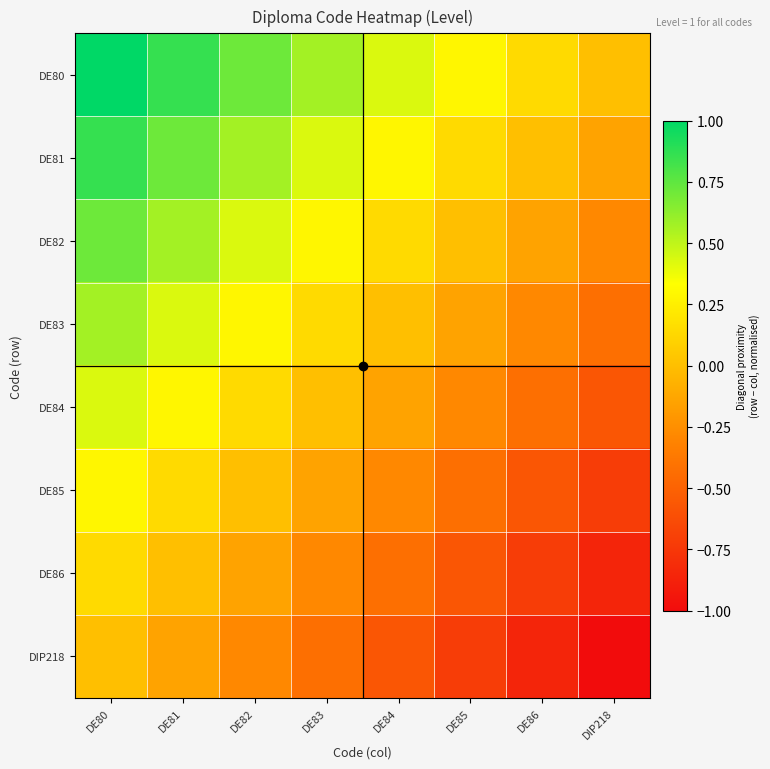

What is the difference between the highest and lowest values at DE81?

1.0